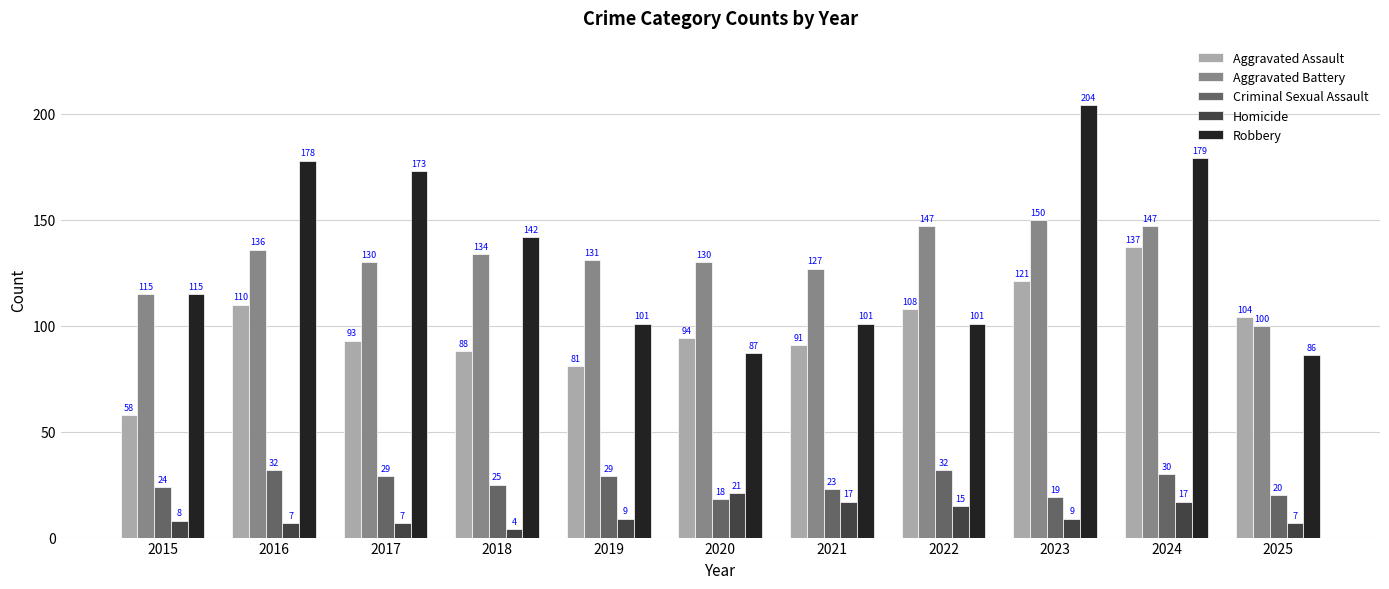

How many distinct data groups are displayed?

5